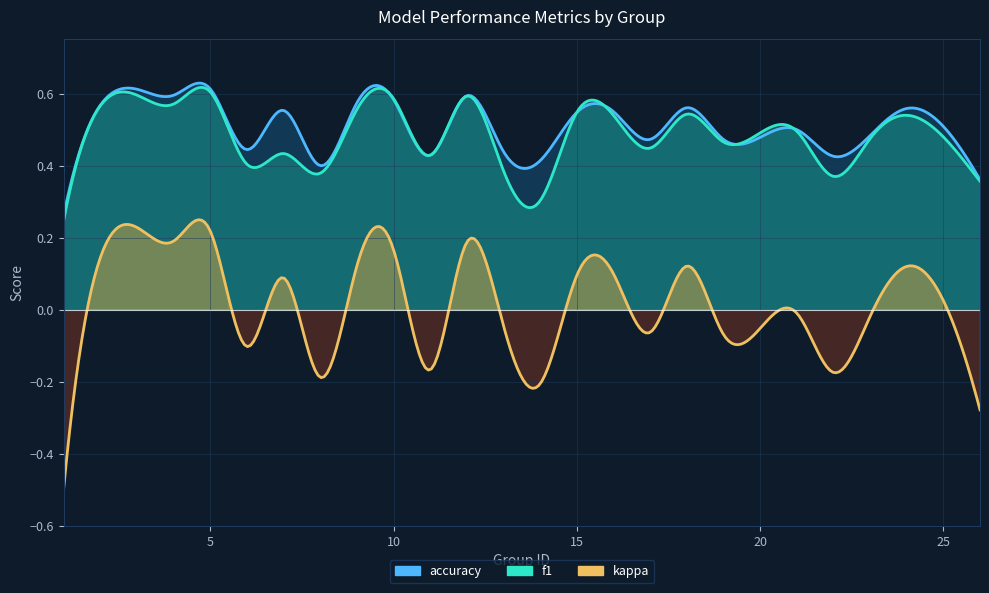

What is the difference between the f1 values at 16 and 25?

0.1